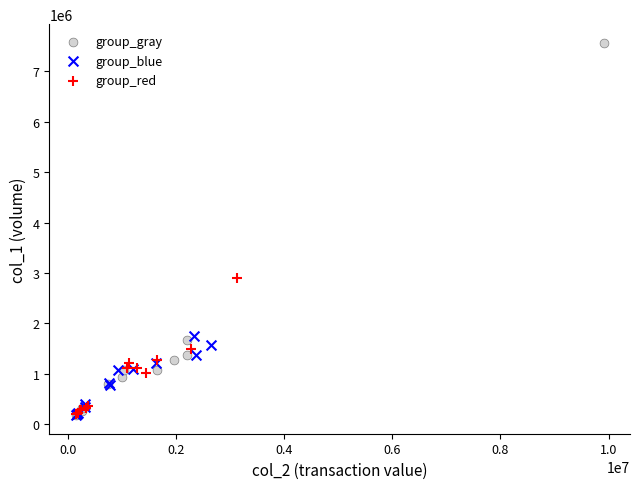

Which series has the widest spread of Y values?

group_gray